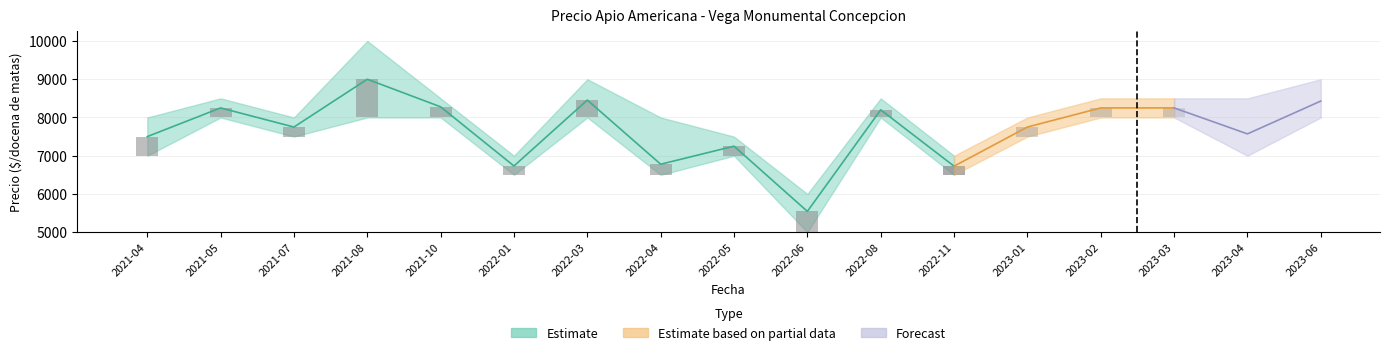

Reading left to right, list all the values displayed in this chart.

Precio maximo: 2021-04=8000	2021-05=8500	2021-07=8000	2021-08=10000	2021-10=8500	2022-01=7000	2022-03=9000	2022-04=8000	2022-05=7500	2022-06=6000	2022-08=8500	2022-11=7000	2023-01=8000	2023-02=8500	2023-03=8500	2023-04=8500	2023-06=9000
Precio minimo: 2021-04=7000	2021-05=8000	2021-07=7500	2021-08=8000	2021-10=8000	2022-01=6500	2022-03=8000	2022-04=6500	2022-05=7000	2022-06=5000	2022-08=8000	2022-11=6500	2023-01=7500	2023-02=8000	2023-03=8000	2023-04=7000	2023-06=8000
Precio promedio ponderado: 2021-04=7500	2021-05=8250	2021-07=7750	2021-08=9000	2021-10=8278	2022-01=6732	2022-03=8455	2022-04=6778	2022-05=7250	2022-06=5545	2022-08=8200	2022-11=6727	2023-01=7750	2023-02=8250	2023-03=8250	2023-04=7571	2023-06=8429